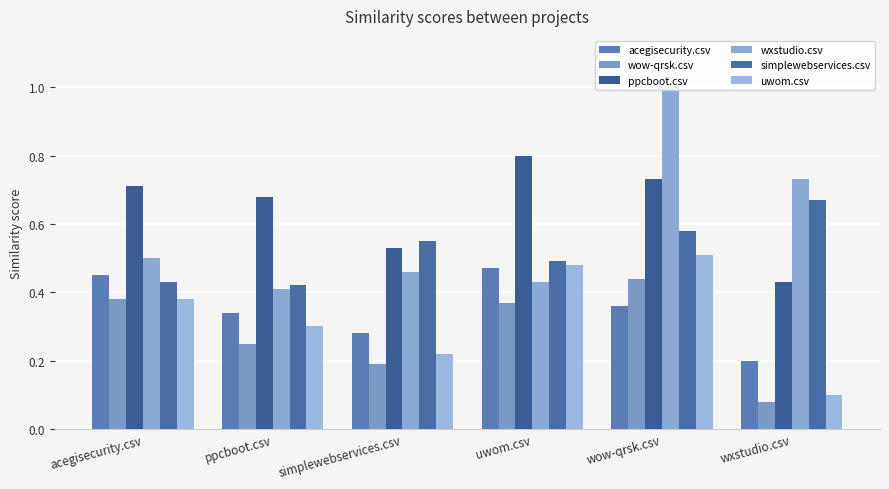

What is the sum of the ppcboot.csv values at simplewebservices.csv and uwom.csv?

1.3